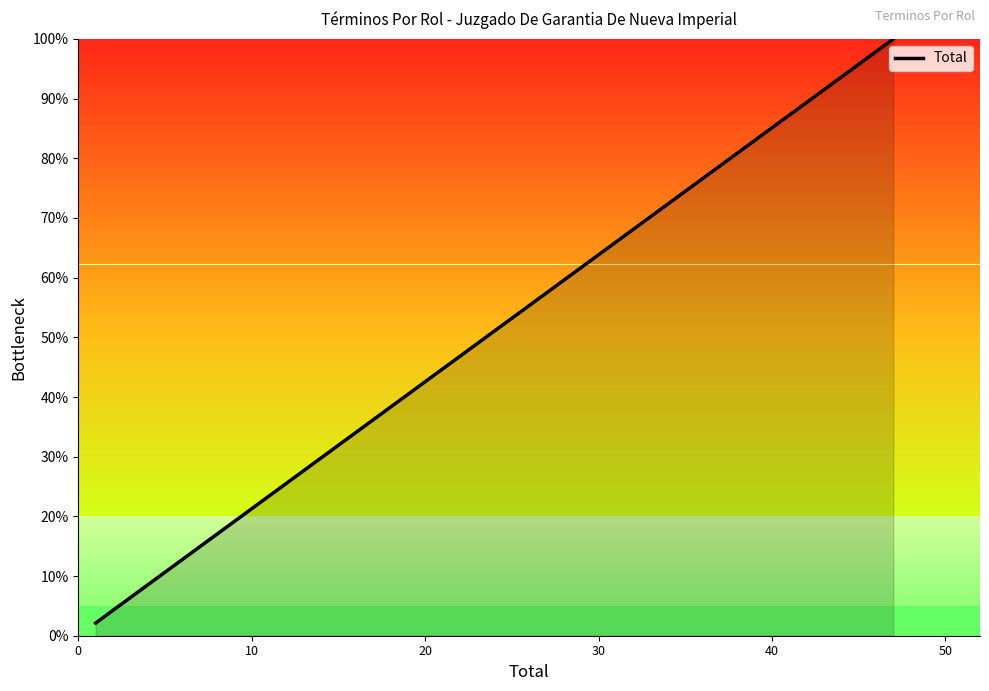

Reading left to right, what are all the values shown in this chart?

2.1	4.3	10.6	10.6	12.8	23.4	25.5	27.7	42.6	55.3	100.0